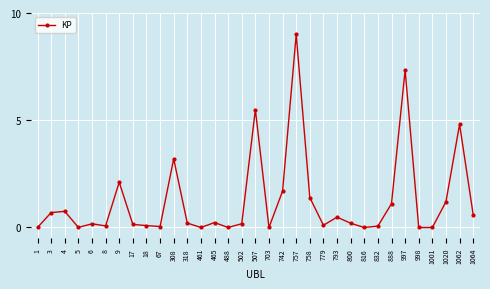

What is the difference between the maximum and minimum values?

9.0